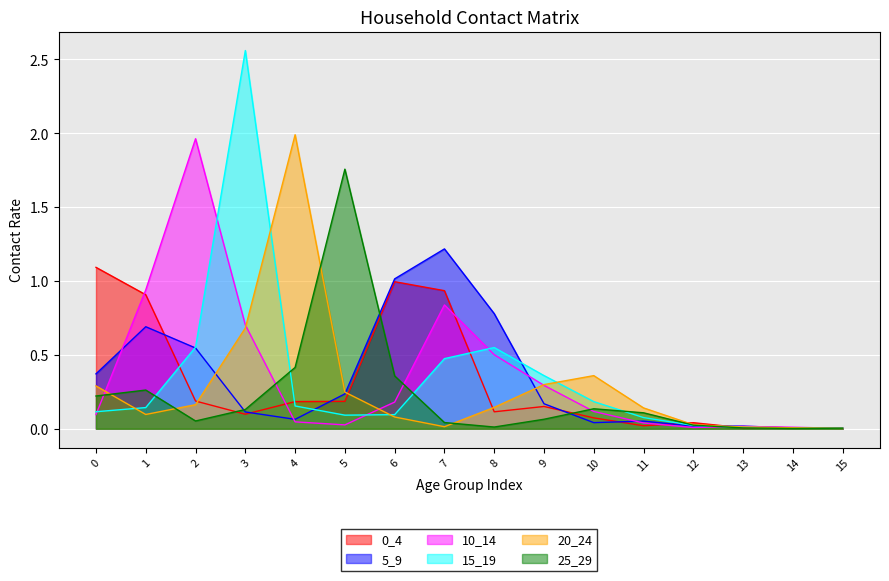

Rank the series at 13 from lowest to highest value.

25_29, 0_4, 15_19, 20_24, 10_14, 5_9